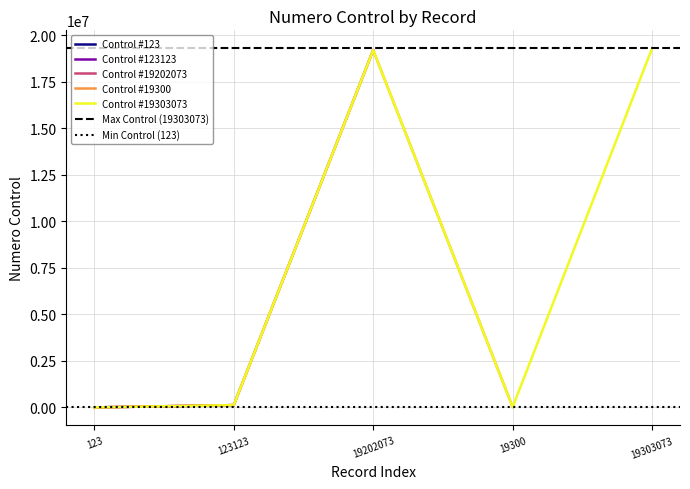

Is it true that Control #19303073 equals 28082645 at 19303073?

False